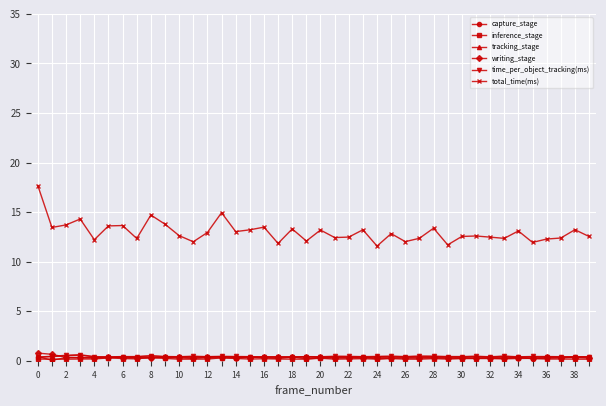

At how many categories does at least one series exceed 11?

40